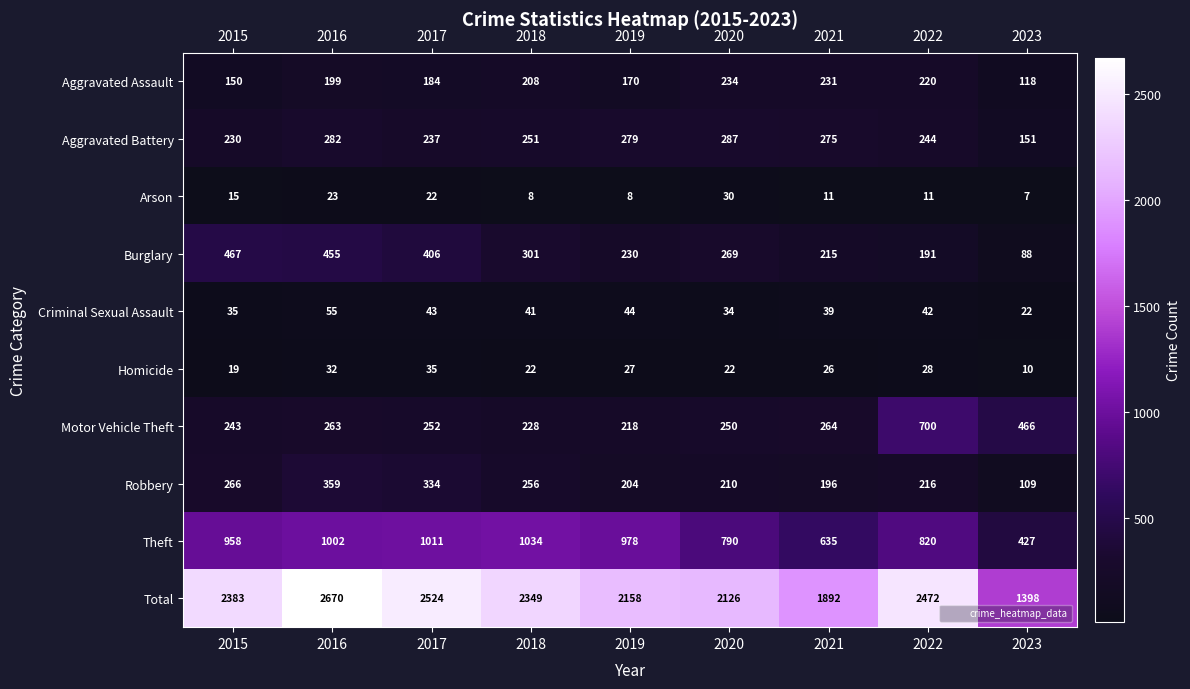

Between 2017 and 2023, which series saw the biggest shift?

Total